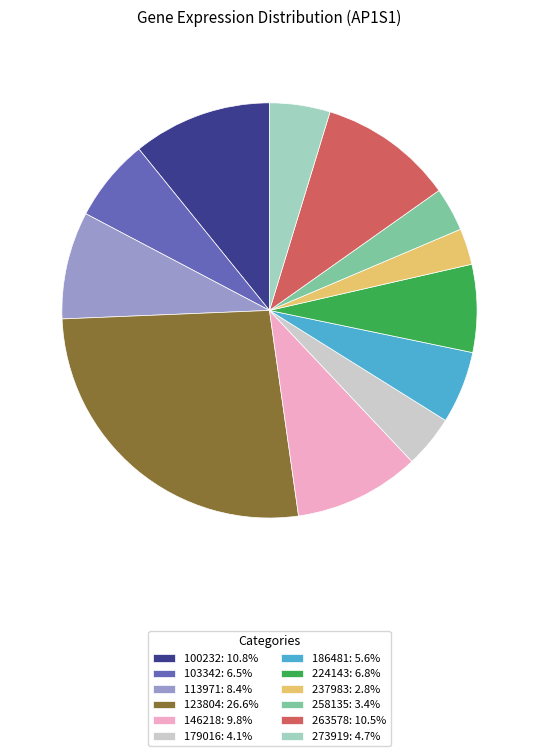

Is there a majority slice in this chart?

No